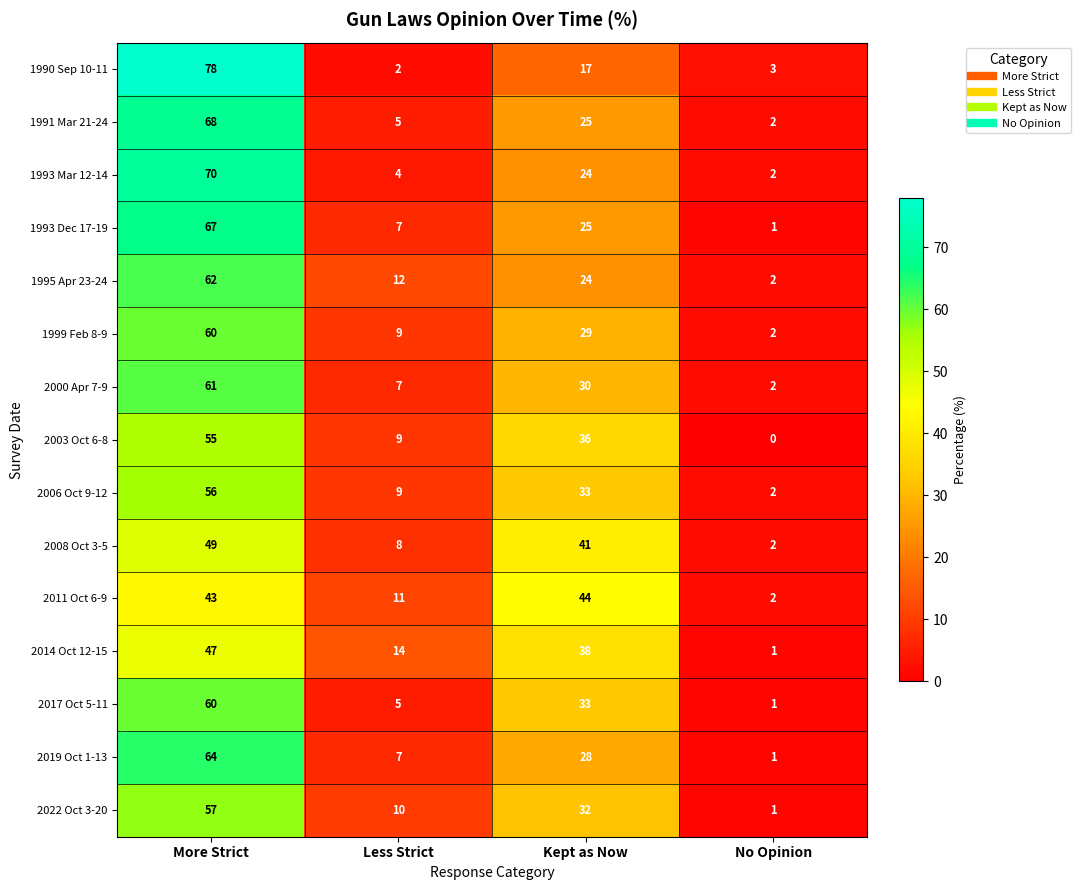

At which category does the chart reach its peak across all series?

More Strict